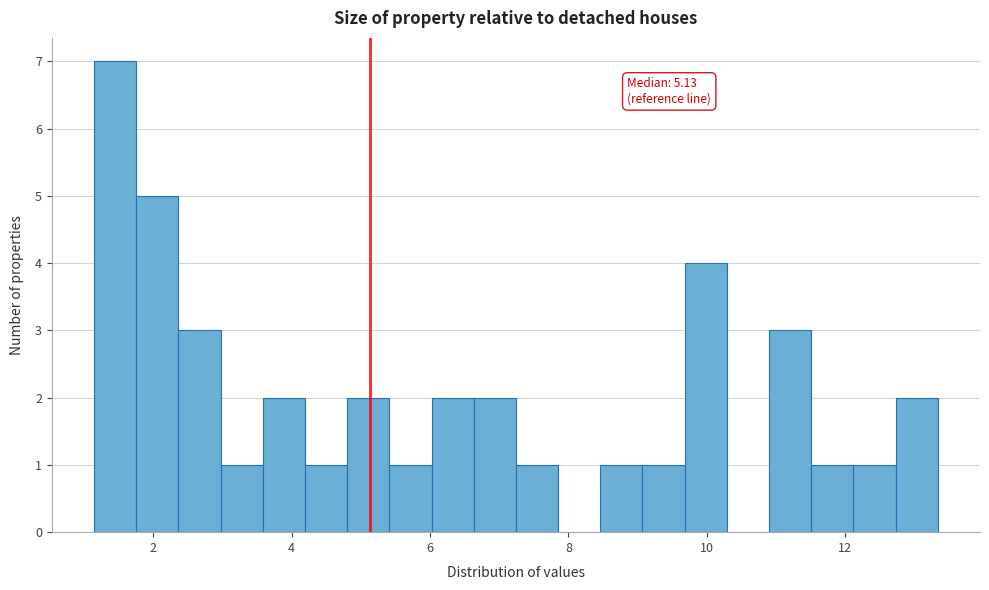

Read against the x-axis, roughly where is the centre of the tallest bar?

1.4